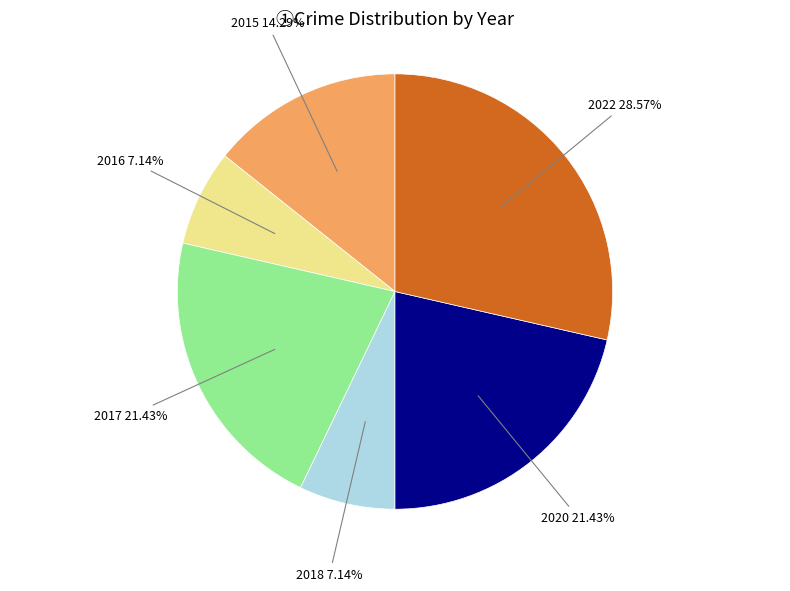

Does any single category account for the majority?

No